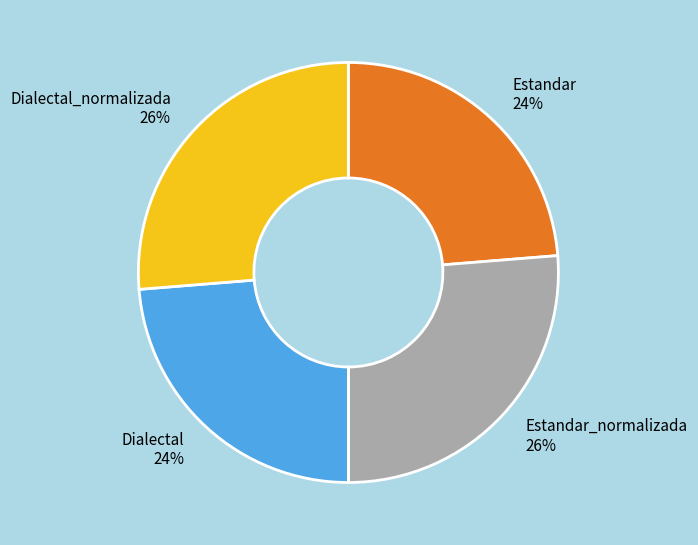

Is it true that Estandar_normalizada is 38% of the pie?

False